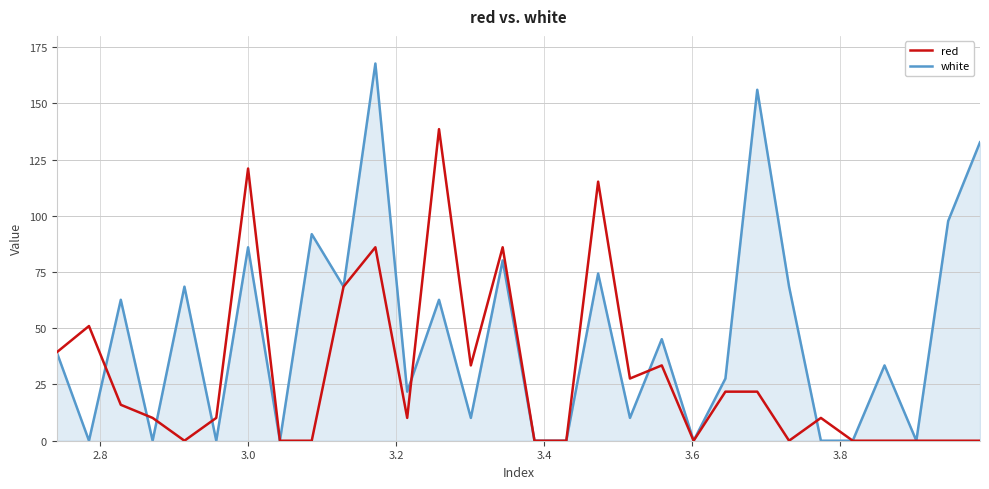

Rank the series by their maximum value, from lowest to highest.

red, white